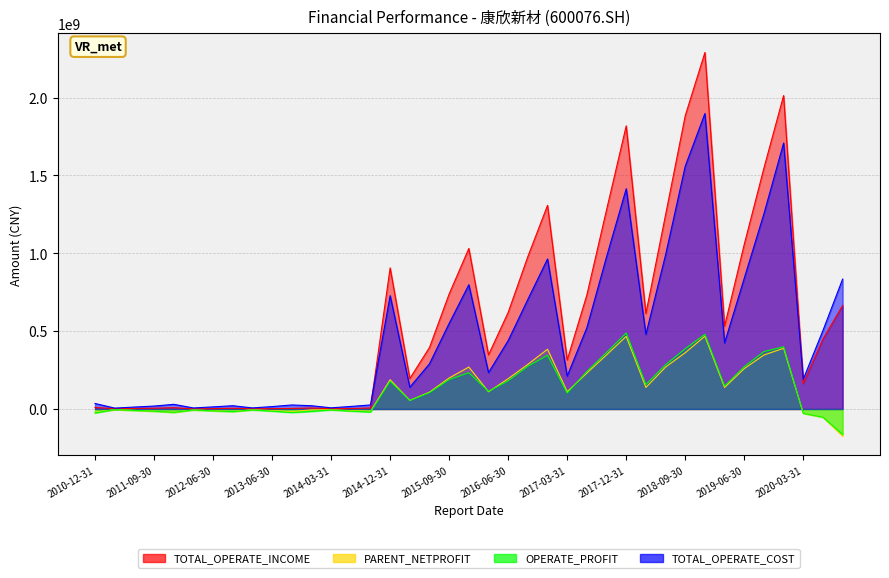

How many distinct data groups are displayed?

4